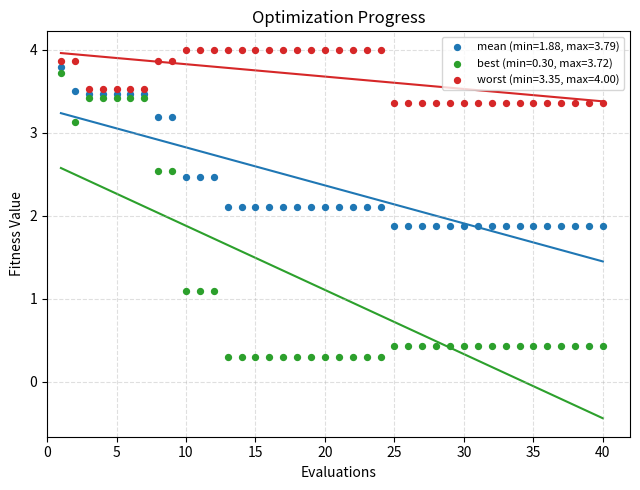

Which series contains the lowest Y value?

best (min=0.30, max=3.72)